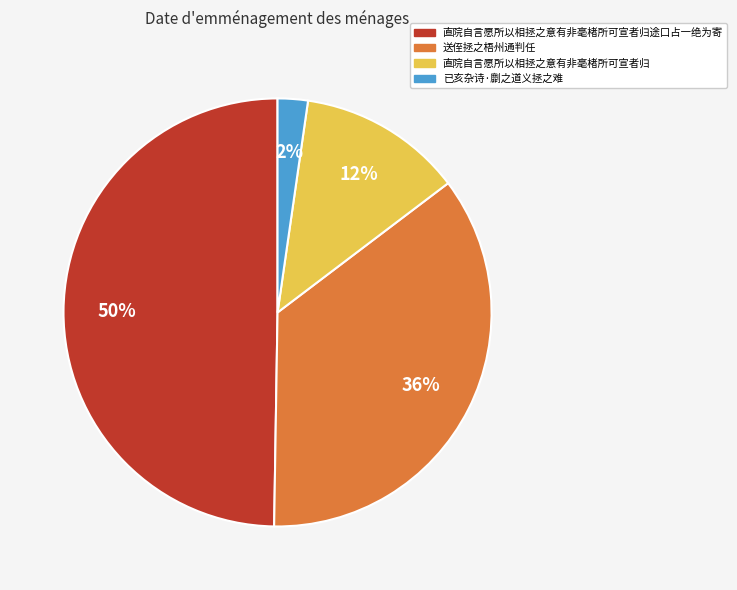

Rank the categories by value from lowest to highest.

已亥杂诗·劘之道义拯之难, 直院自言愿所以相拯之意有非毫楮所可宣者归, 送侄拯之梧州通判任, 直院自言愿所以相拯之意有非毫楮所可宣者归途口占一绝为寄